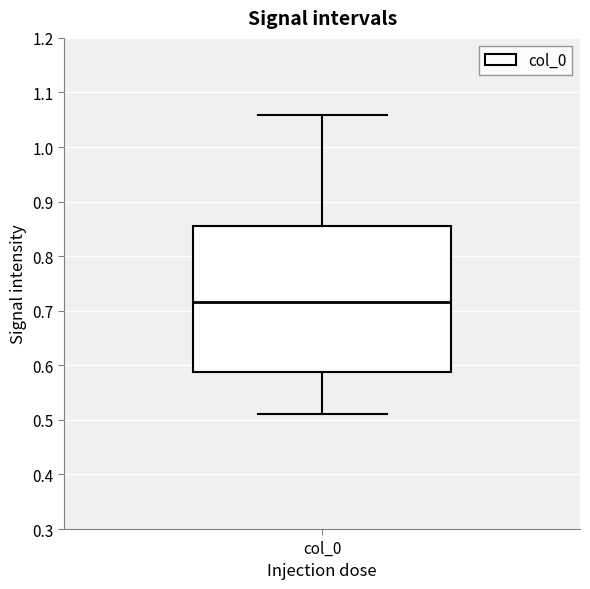

Transcribe this box plot: give where the median line is, the range the box spans, and where the two whiskers end, as read against the y-axis. The values are not printed on the chart, so give them approximately, as read against the axis.

median 0.72, box 0.59 to 0.85, whiskers 0.51 to 1.06